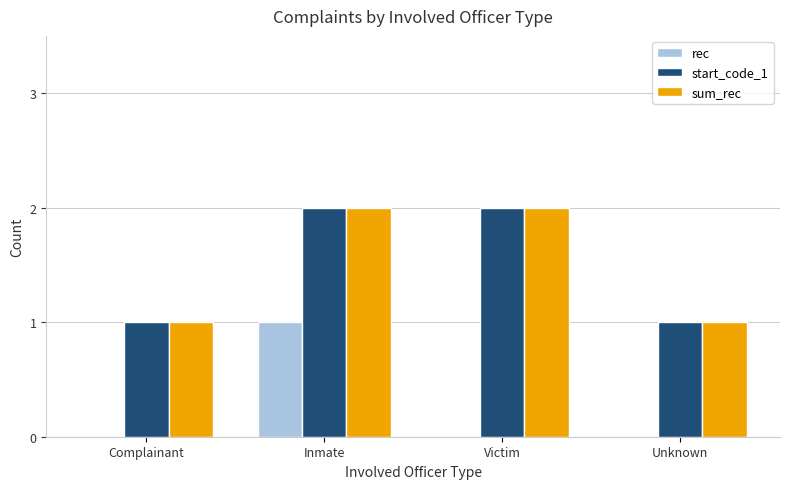

What are all the series names shown in the legend?

rec, start_code_1, sum_rec